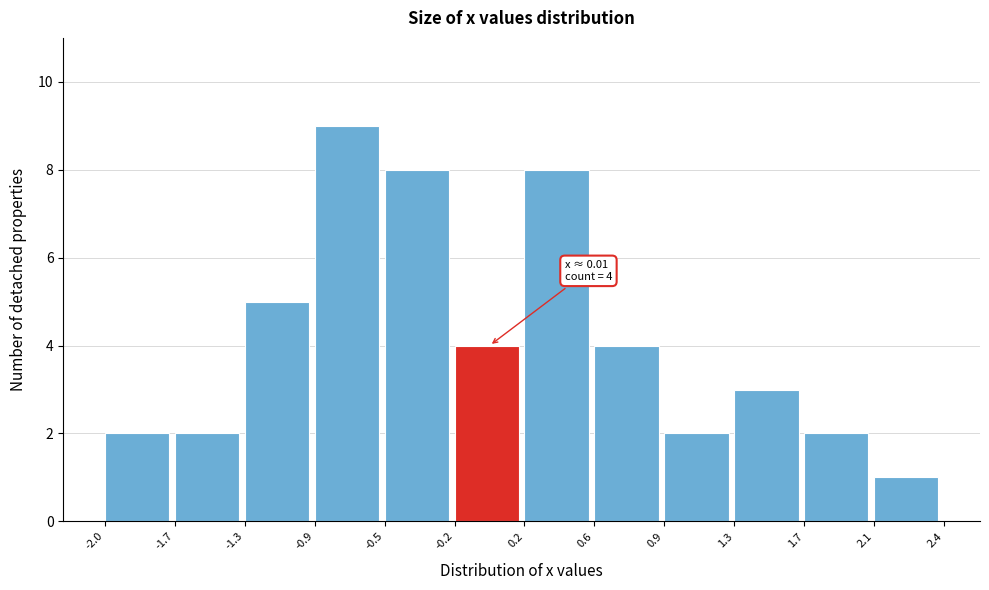

Over which range of the x-axis is the bar tallest?

-0.9 to -0.5